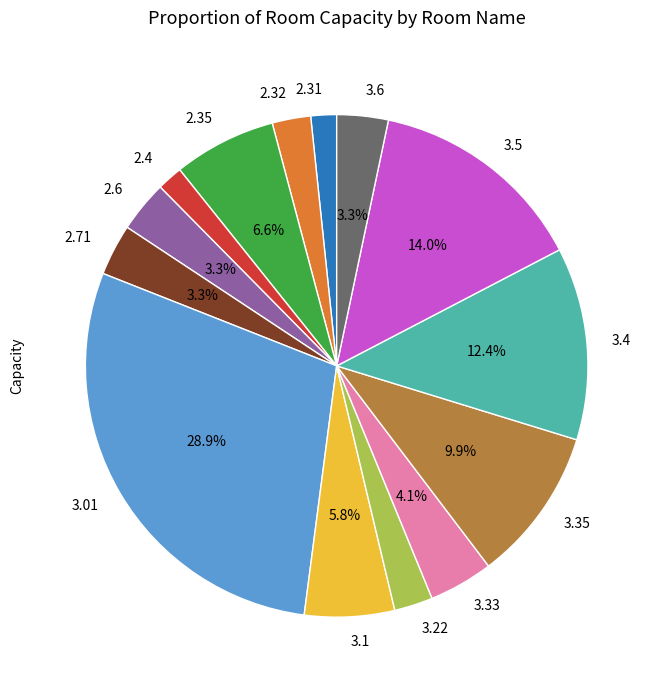

Is there a majority slice in this chart?

No